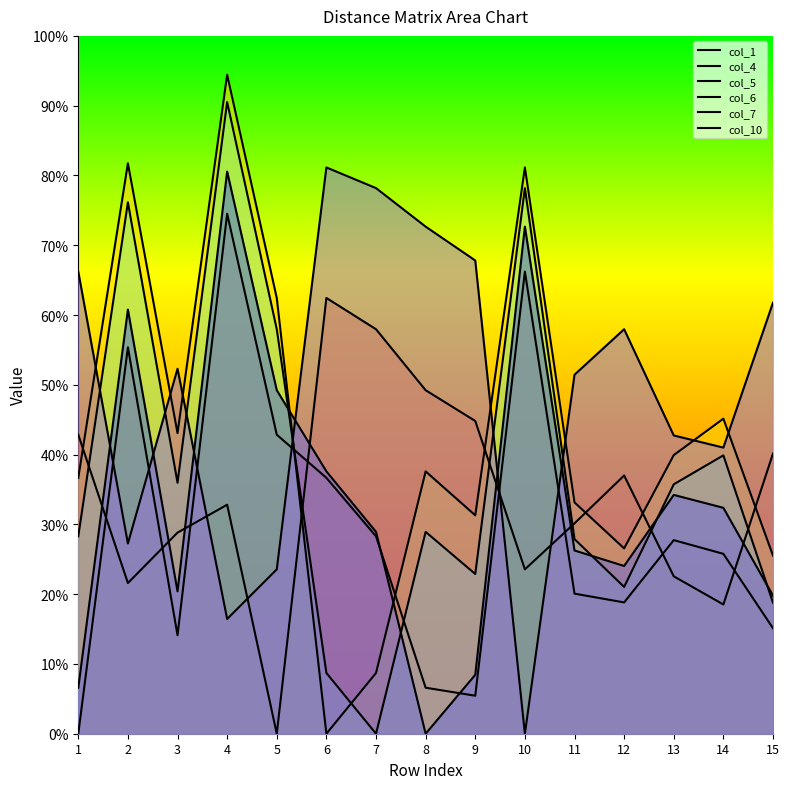

After their last crossing, which series has the higher values: col_7 or col_5?

col_5